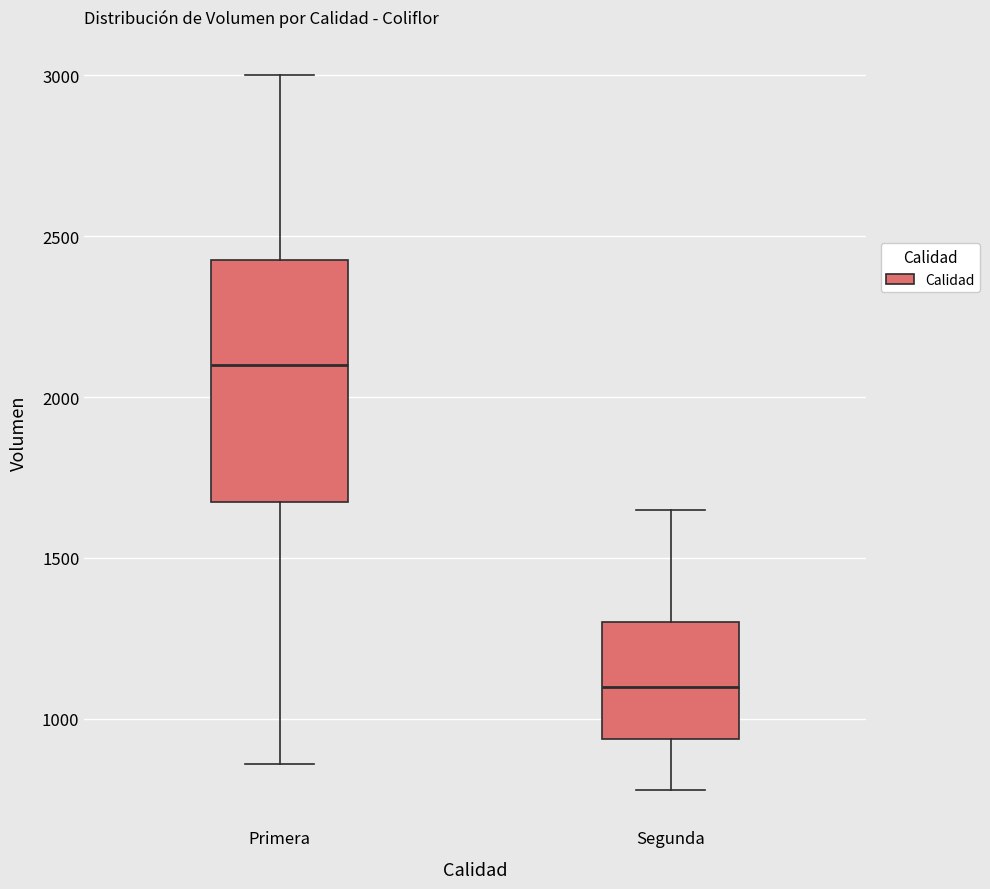

Reading left to right, read every box against the y-axis: the position of its median line, the range the box covers, and the ends of its whiskers. The values are not printed on the chart, so give them approximately, as read against the axis.

Primera: median 2100, box 1700 to 2450, whiskers 850 to 3000
Segunda: median 1100, box 950 to 1300, whiskers 800 to 1650